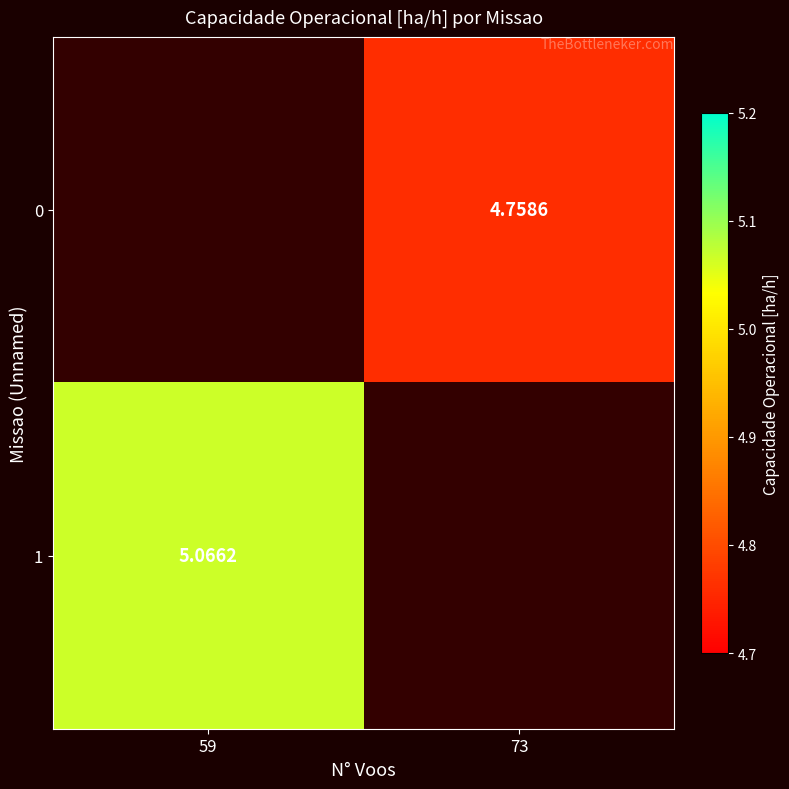

Count the number of categories in the chart.

2